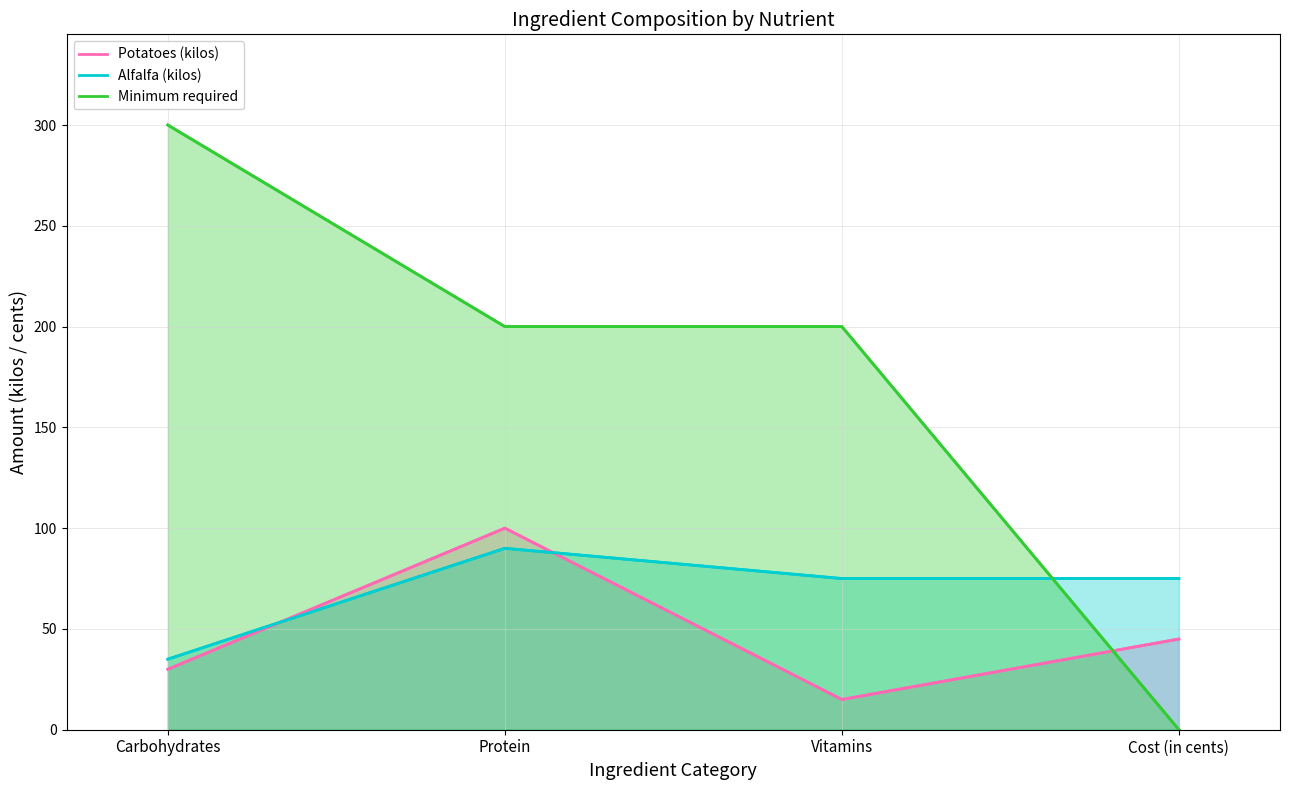

What position from the right is Protein?

3